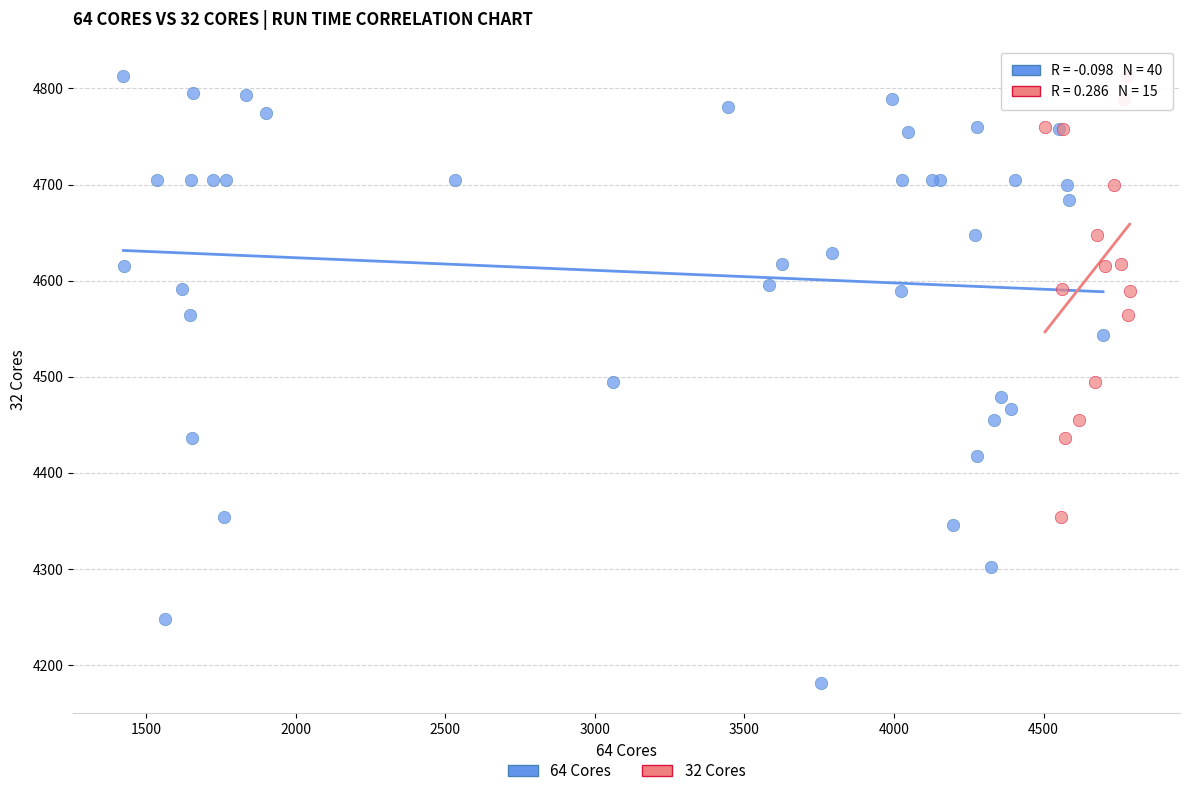

Which series has the largest Y range (max minus min)?

64 Cores